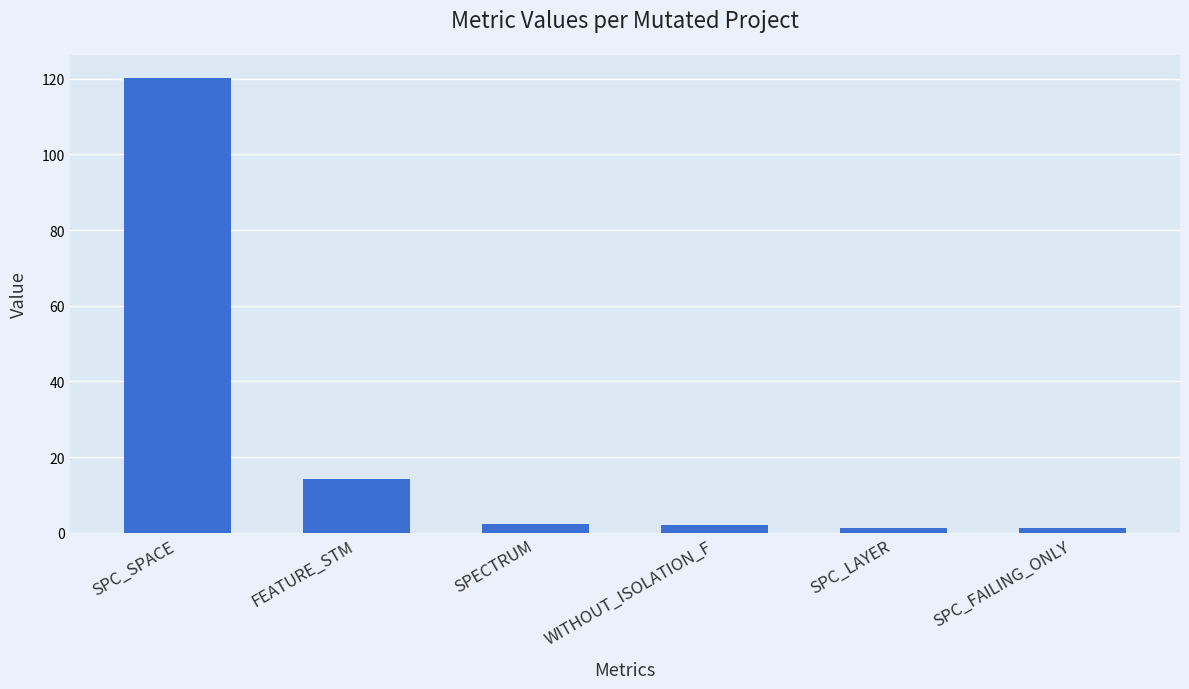

Count the number of categories in the chart.

6